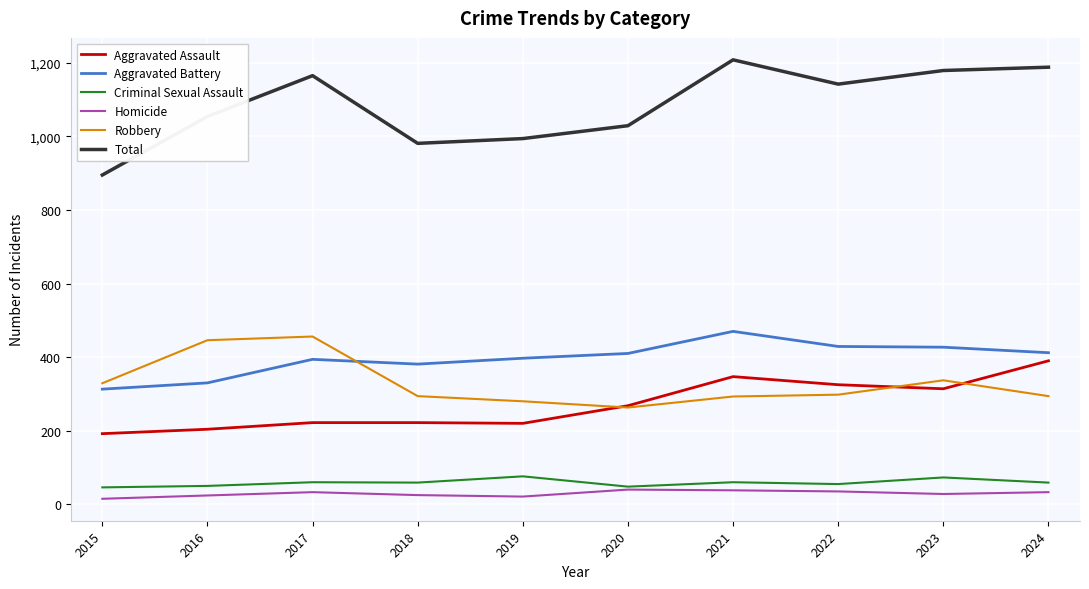

Which series has the largest total across all categories?

Total